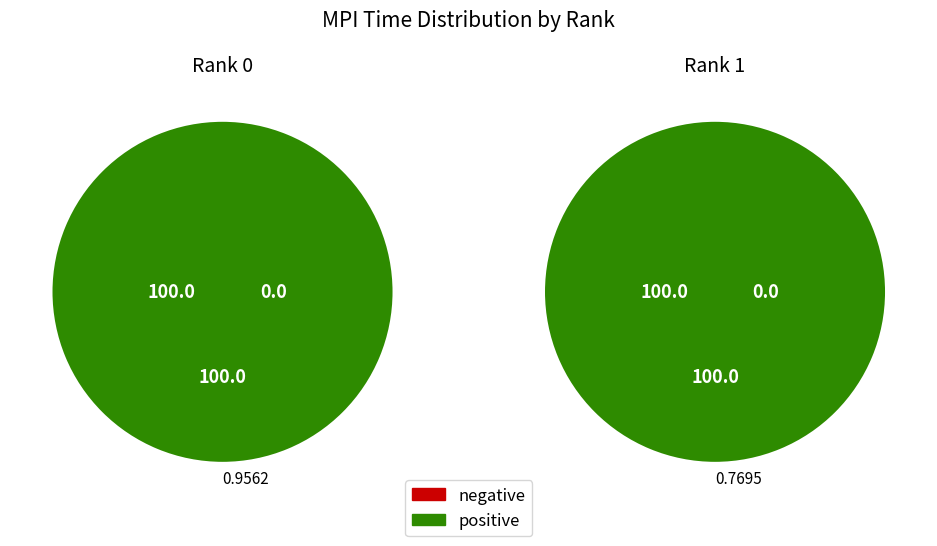

Rank the categories by value from highest to lowest.

0, 1